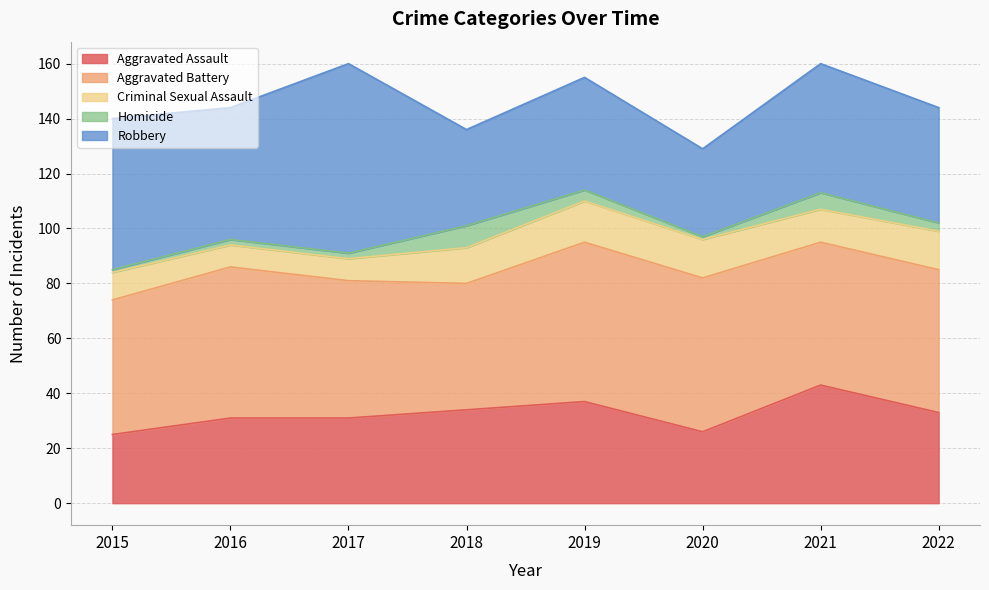

At which label does Aggravated Assault first exceed 33?

2018